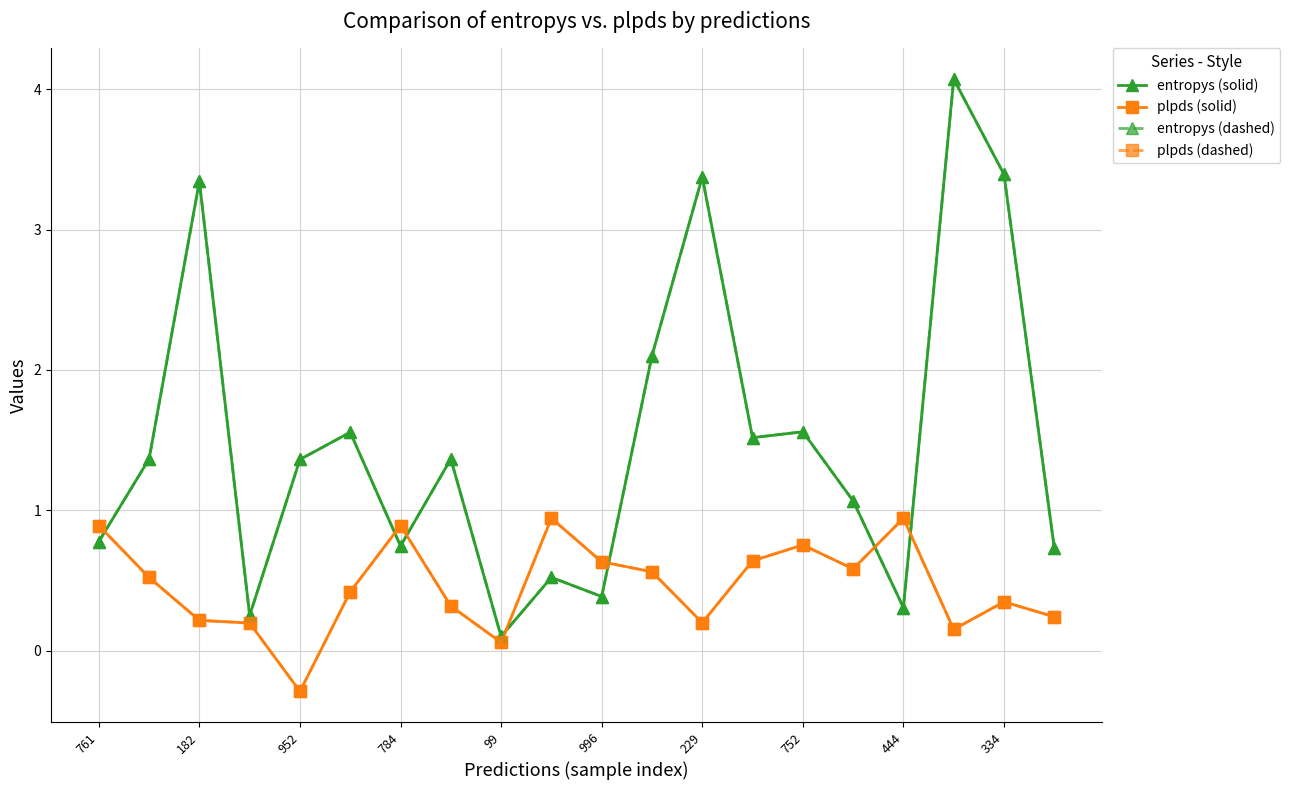

Does the chart have visible grid lines?

Yes